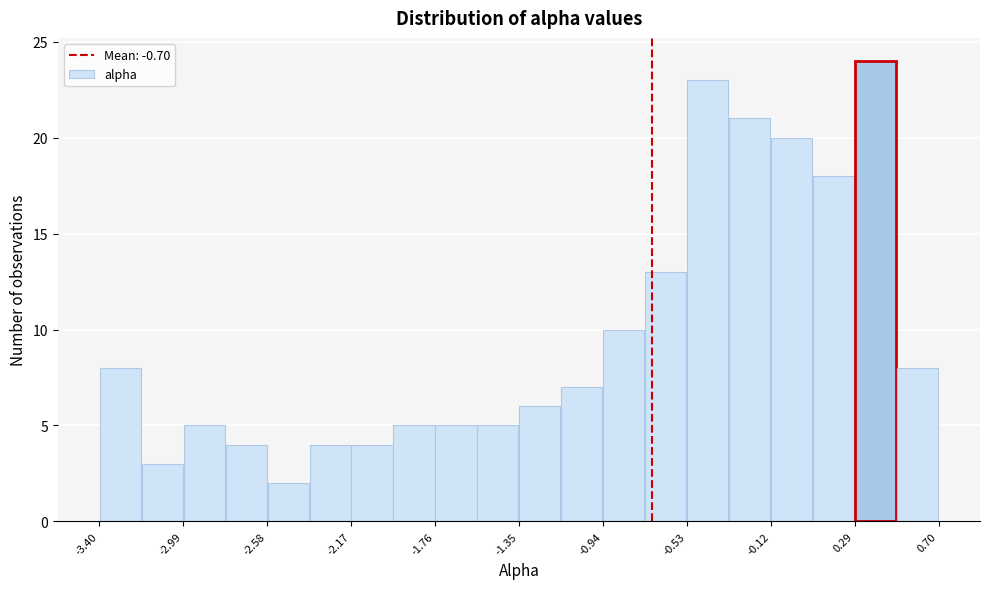

Which range on the x-axis has the tallest bar?

0.290 to 0.495